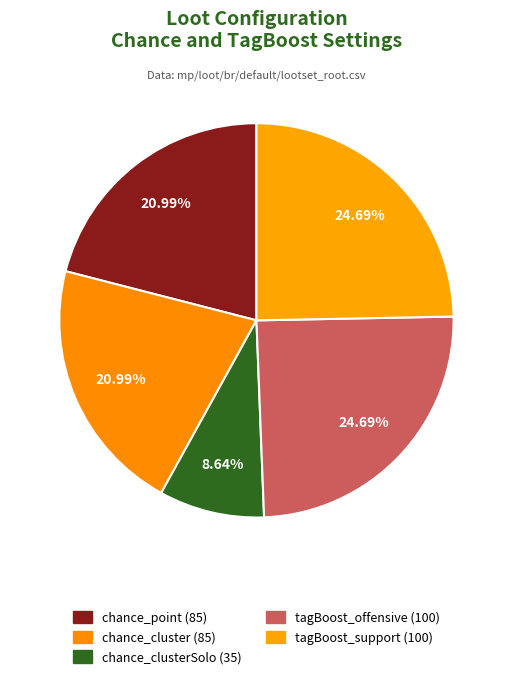

Which category has the biggest portion of the pie?

tagBoost_offensive